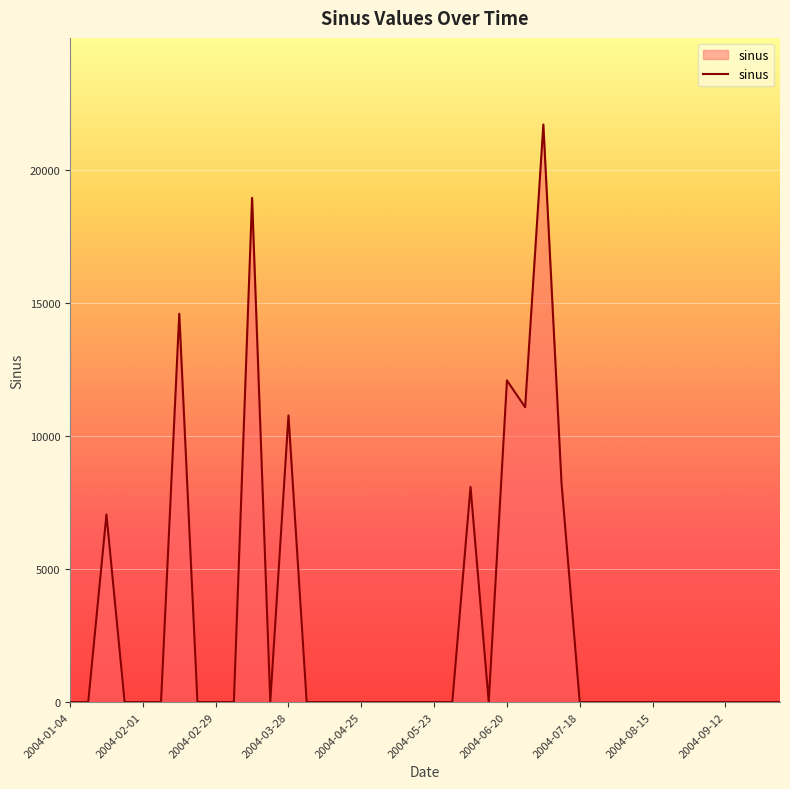

Is this an area chart (filled region under the line)?

Yes